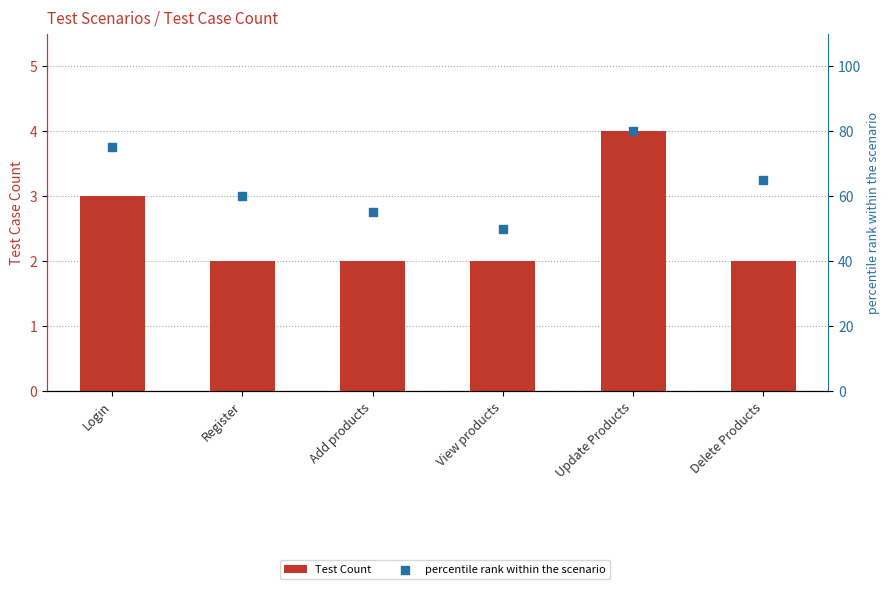

At which category is the sum across all series the highest?

Update Products